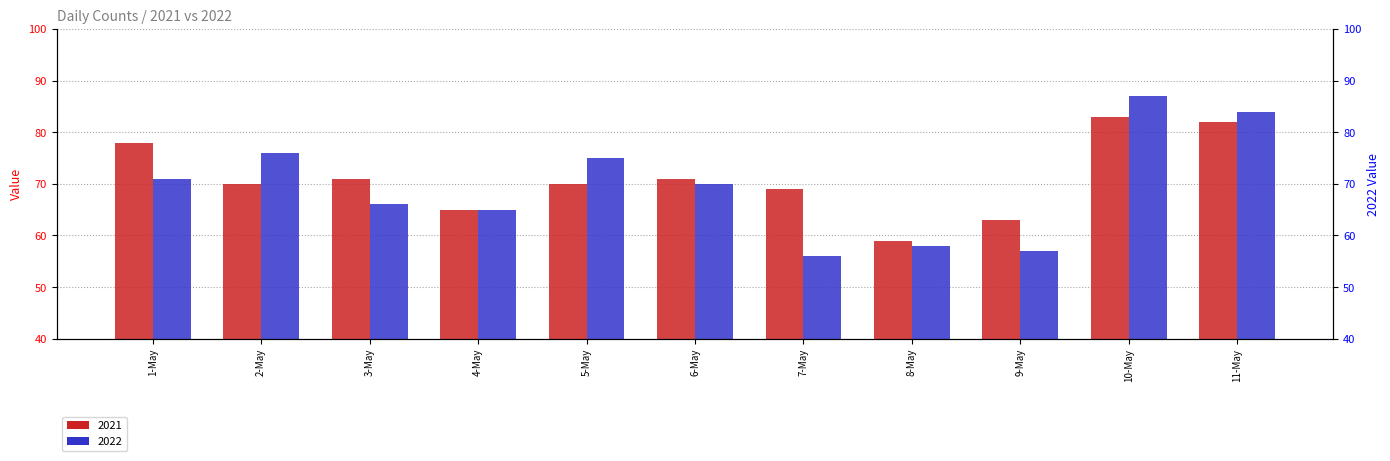

Read the 2021 value at 1-May.

78